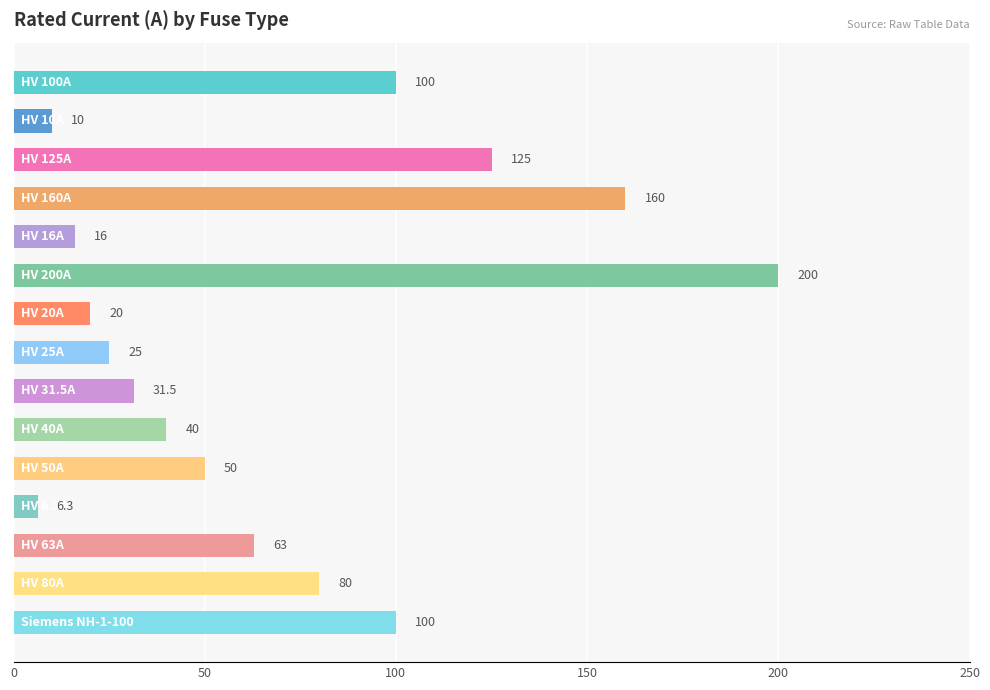

Count the number of data series in this chart.

1